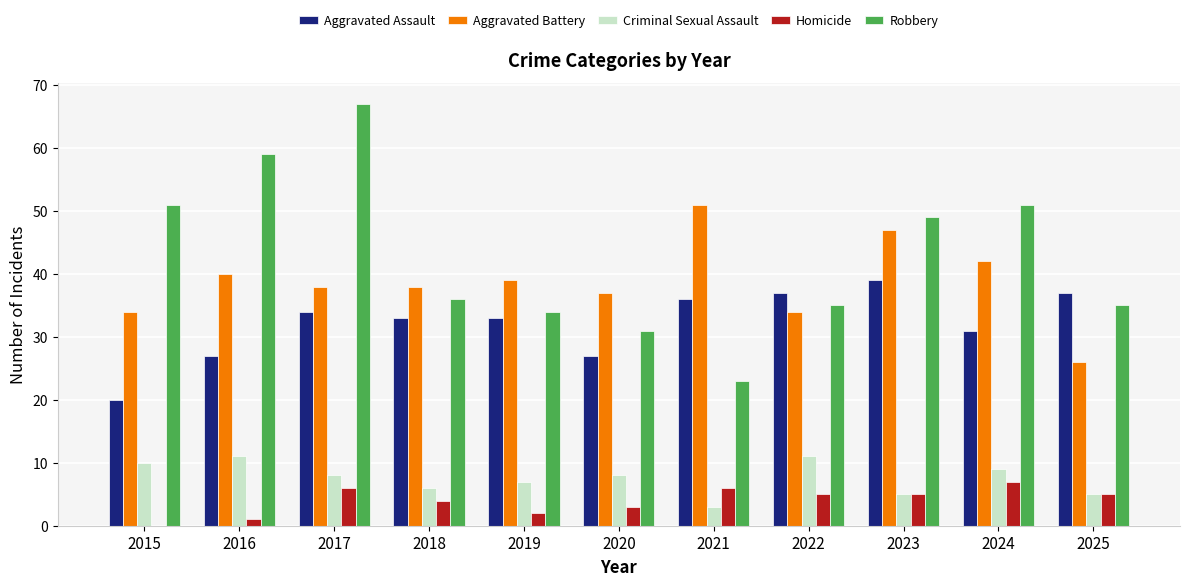

What is the sum of all Robbery values?

471